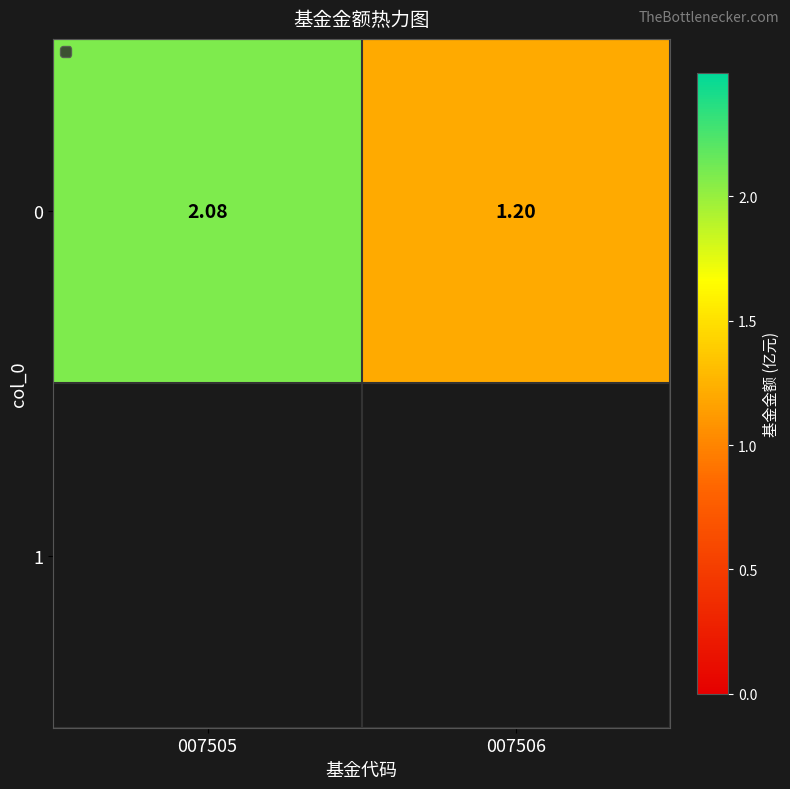

Which label corresponds to the smallest value in the chart?

007506